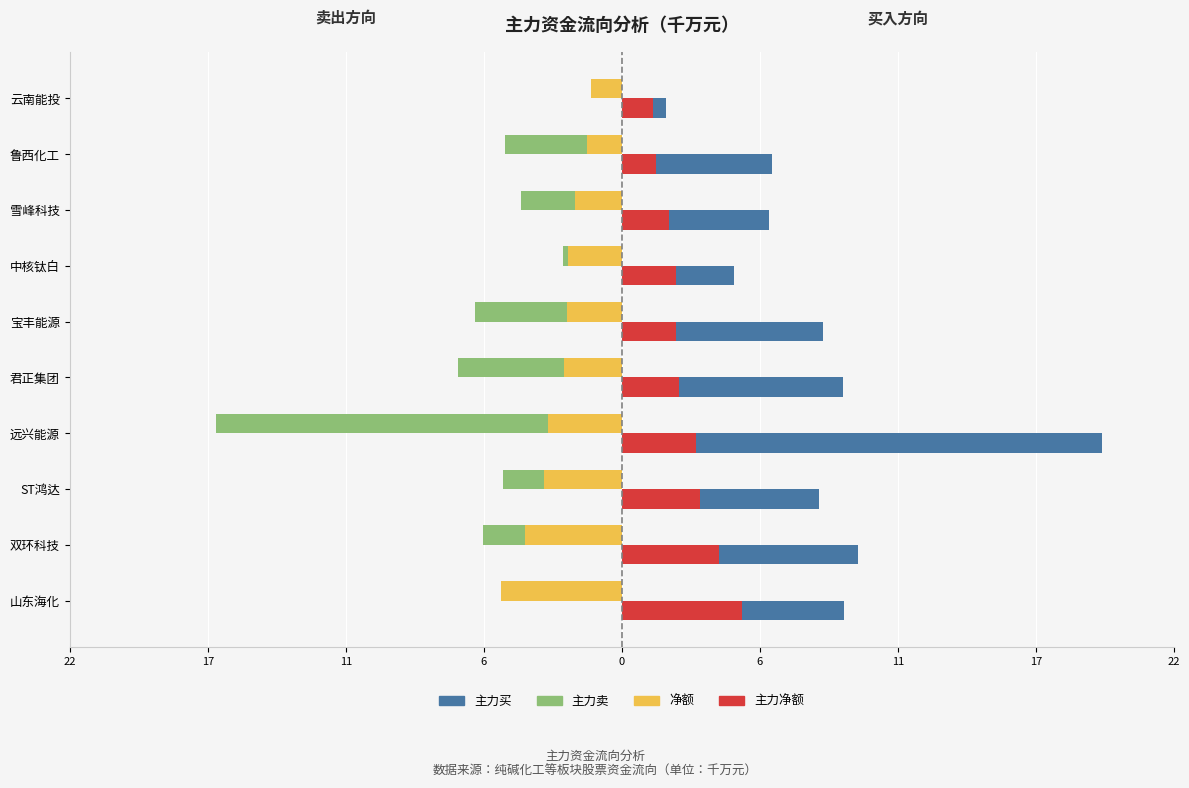

The 主力买 series shows 5.9 at 君正集团. True or false?

False